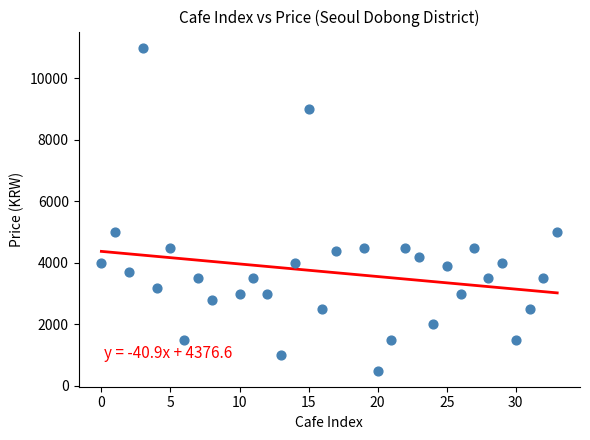

What is the range of Y values (max minus min)?

10500